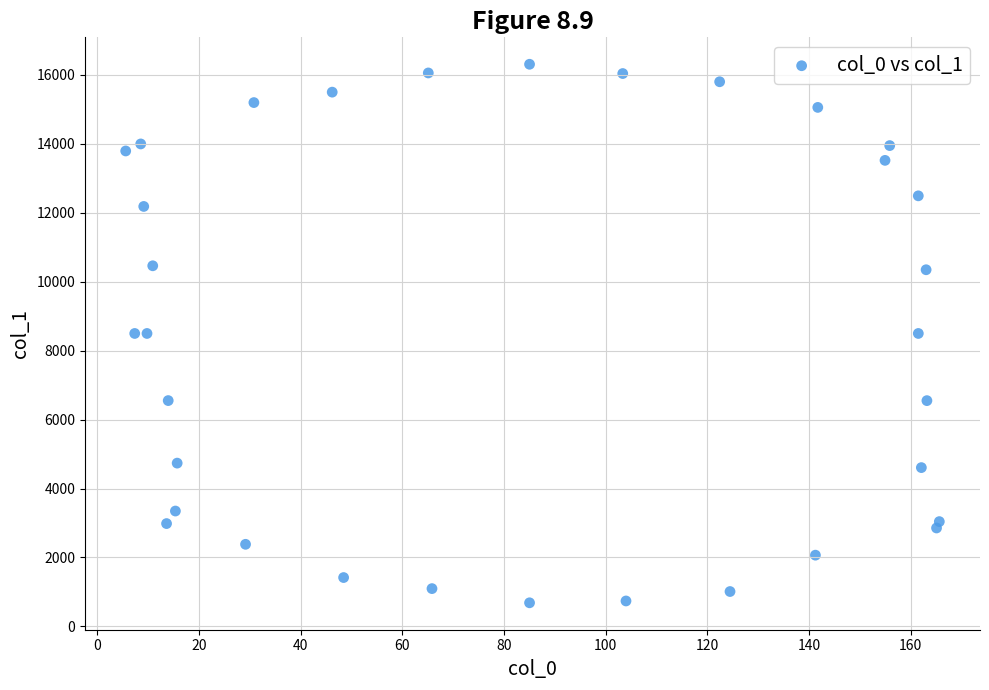

What is the range of Y values (max minus min)?

15624.8